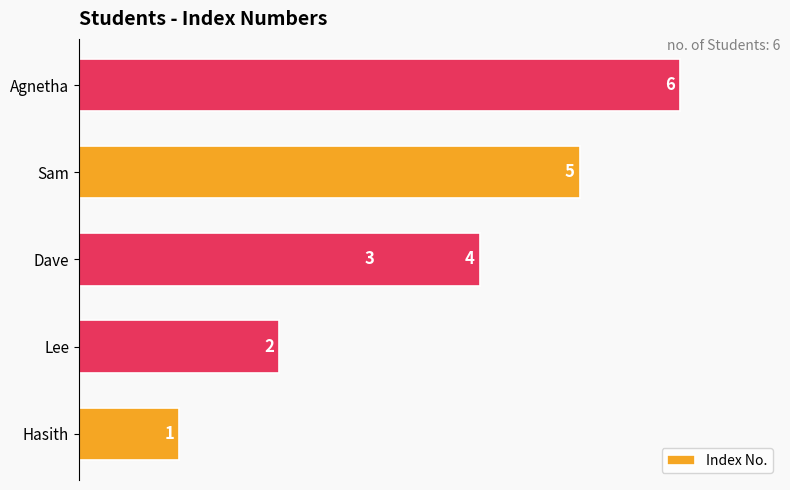

Count the values in the range 2 to 5.

4